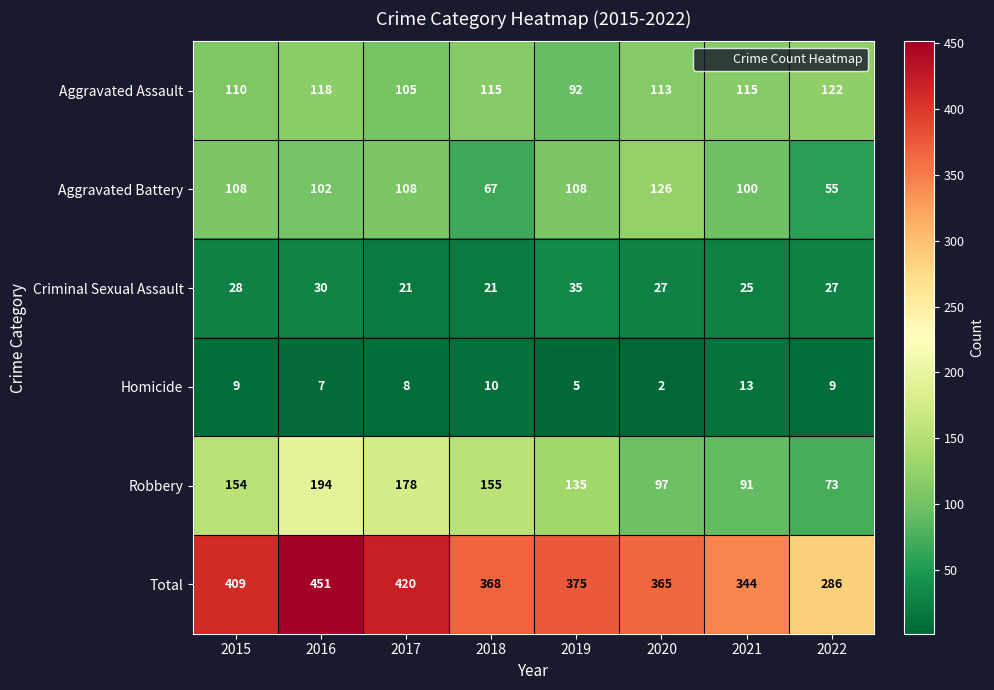

Which series has the largest range (max minus min)?

Total